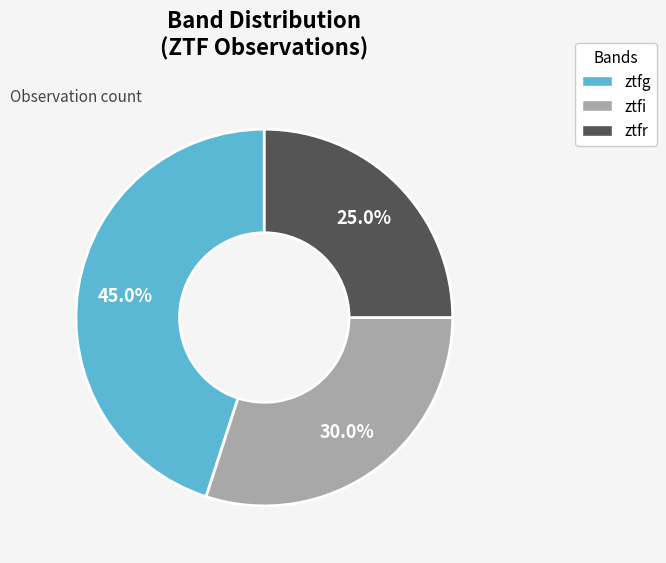

Which has a higher value, ztfg or ztfr?

ztfg